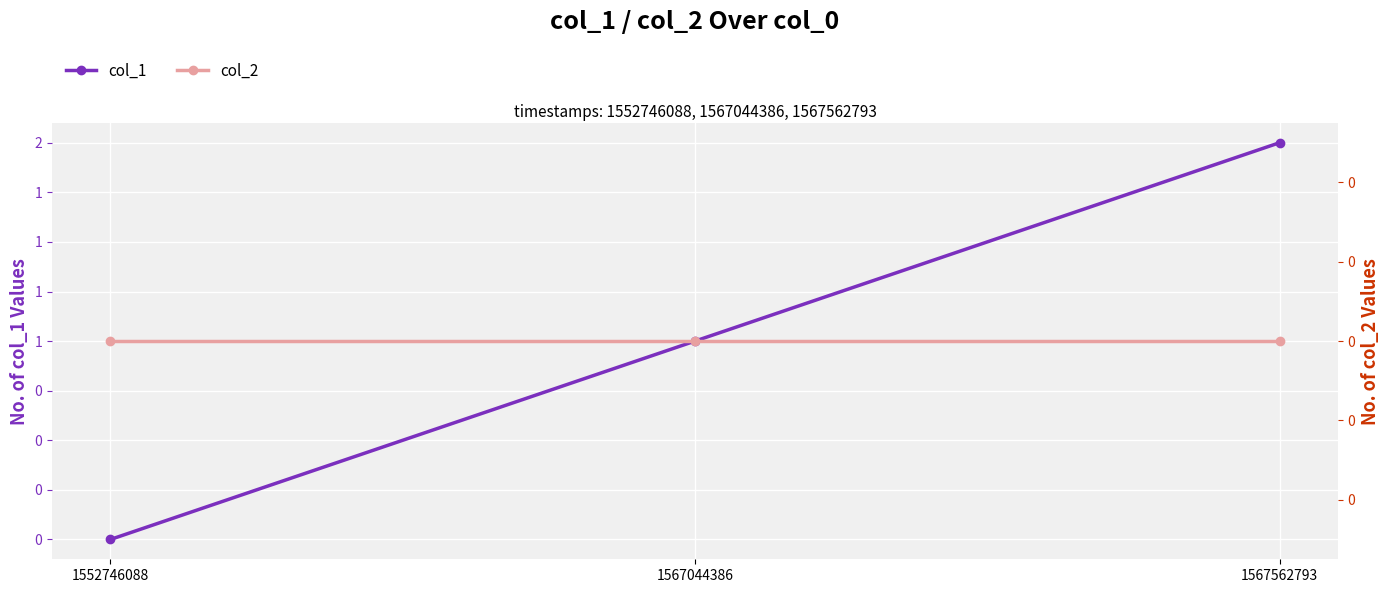

Reading right to left, list all the values displayed in this chart.

col_1: 2	1	0
col_2: 0	0	0